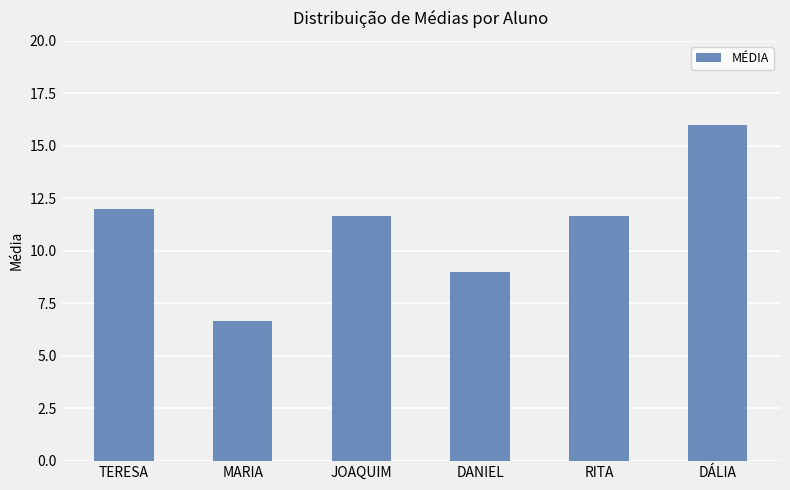

How many categories are shown in the chart?

6